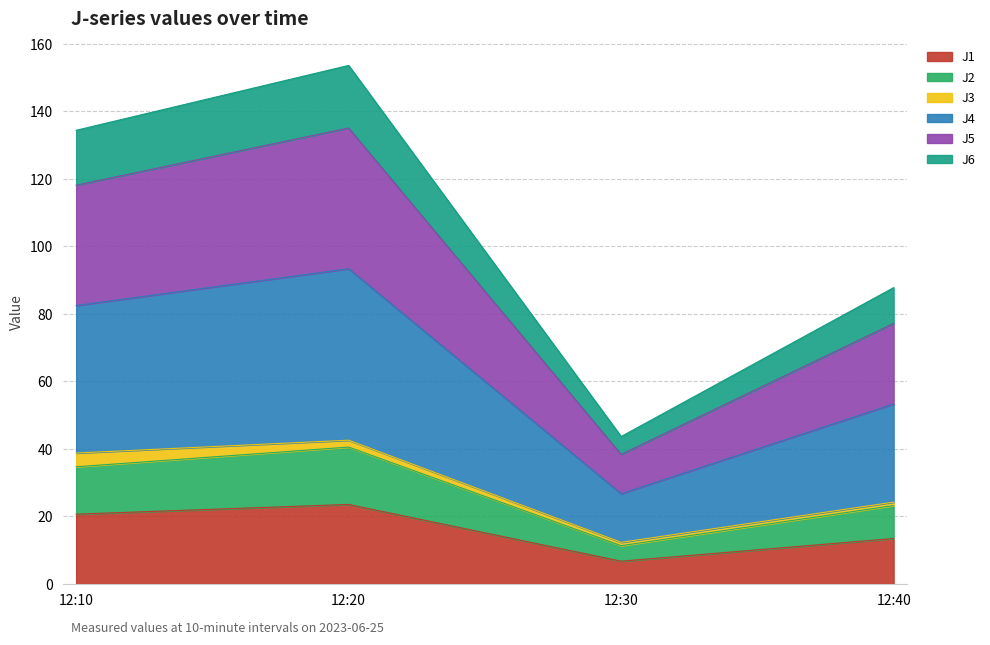

What is the minimum value for J1?

6.7